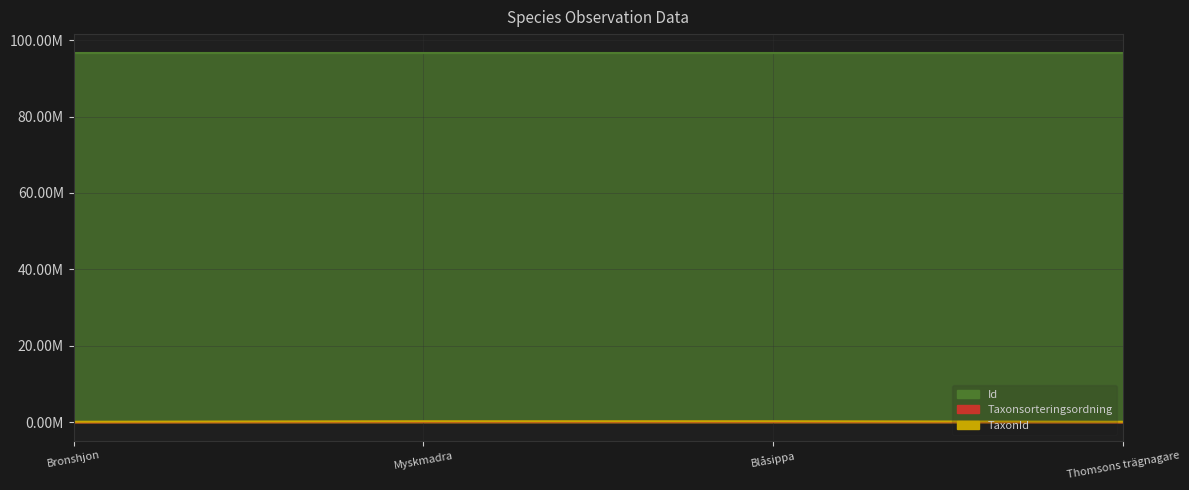

List the labels in order of Id value, largest first.

Myskmadra, Blåsippa, Bronshjon, Thomsons trägnagare